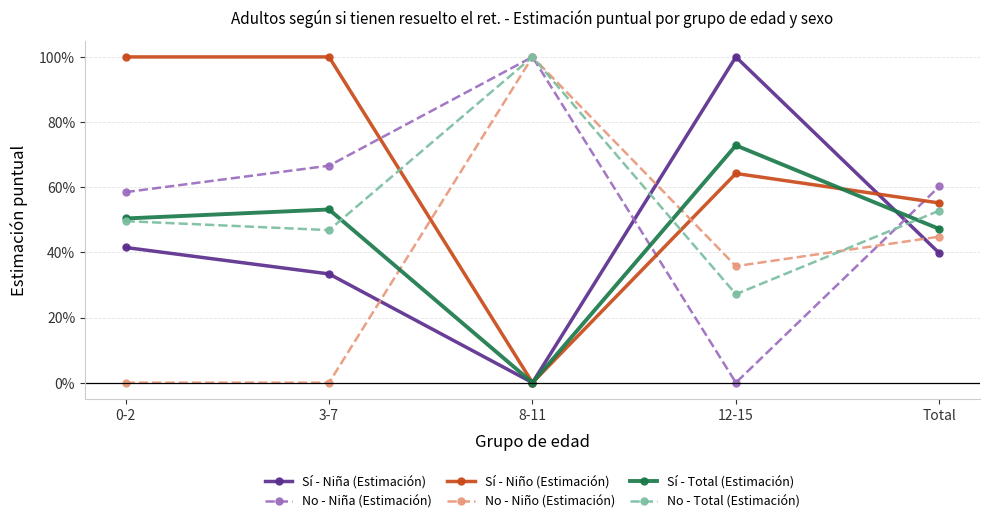

What is the difference between the maximum and second lowest values in the No - Niño (Estimación) series?

1.0